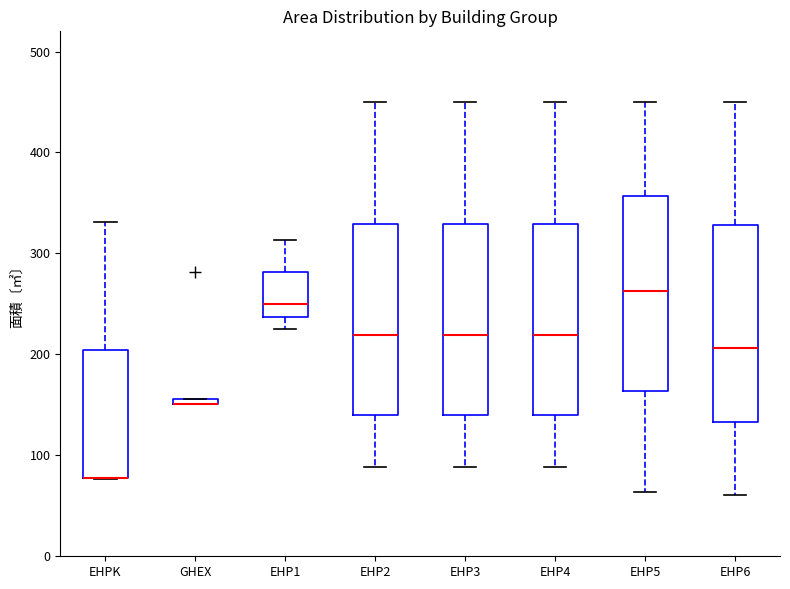

Where is the lower edge of the box for GHEX on the y-axis? The values are not printed on the chart, so give them approximately, as read against the axis.

150